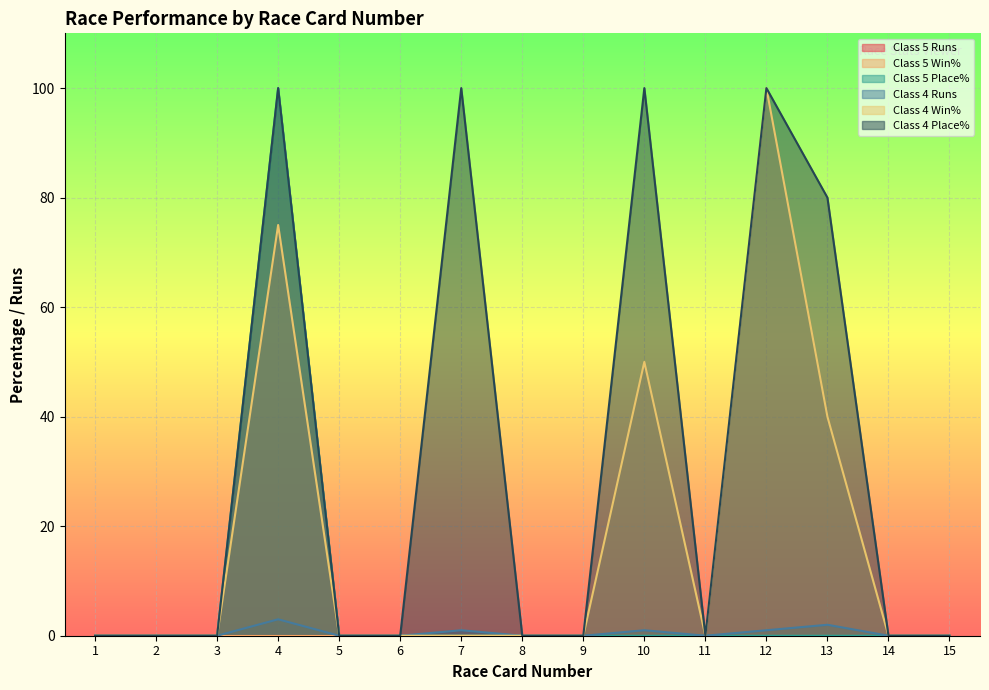

What is the difference between the maximum and second lowest values in the Class 5 Place% series?

100